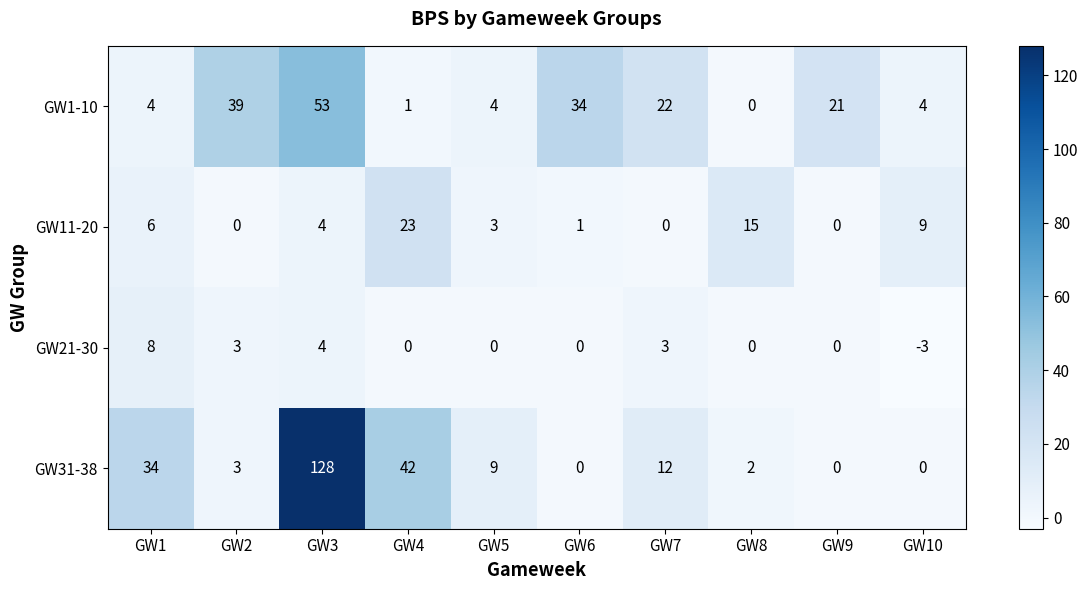

What is the spread (max minus min) of values at GW2?

39